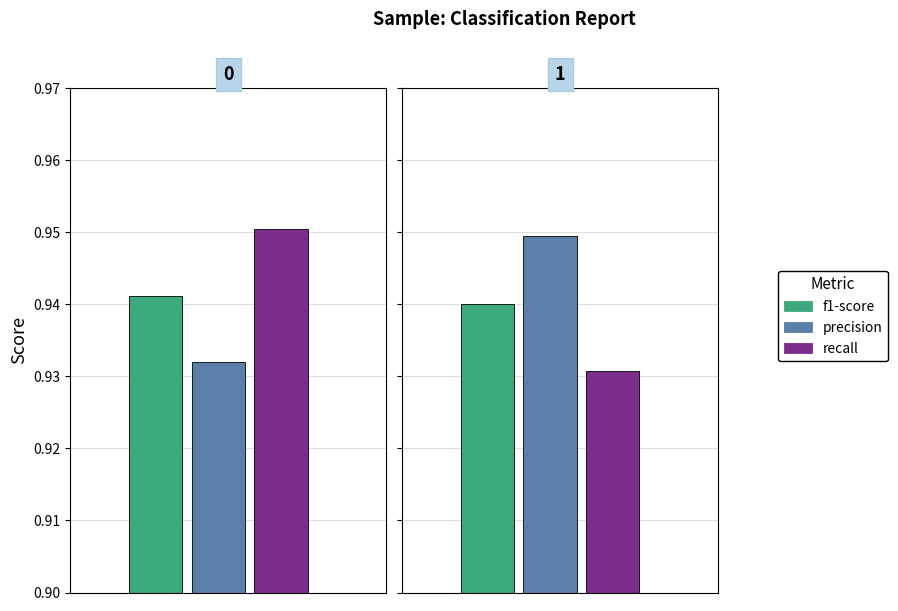

What is the sum of the precision values at 1 and 0?

1.9